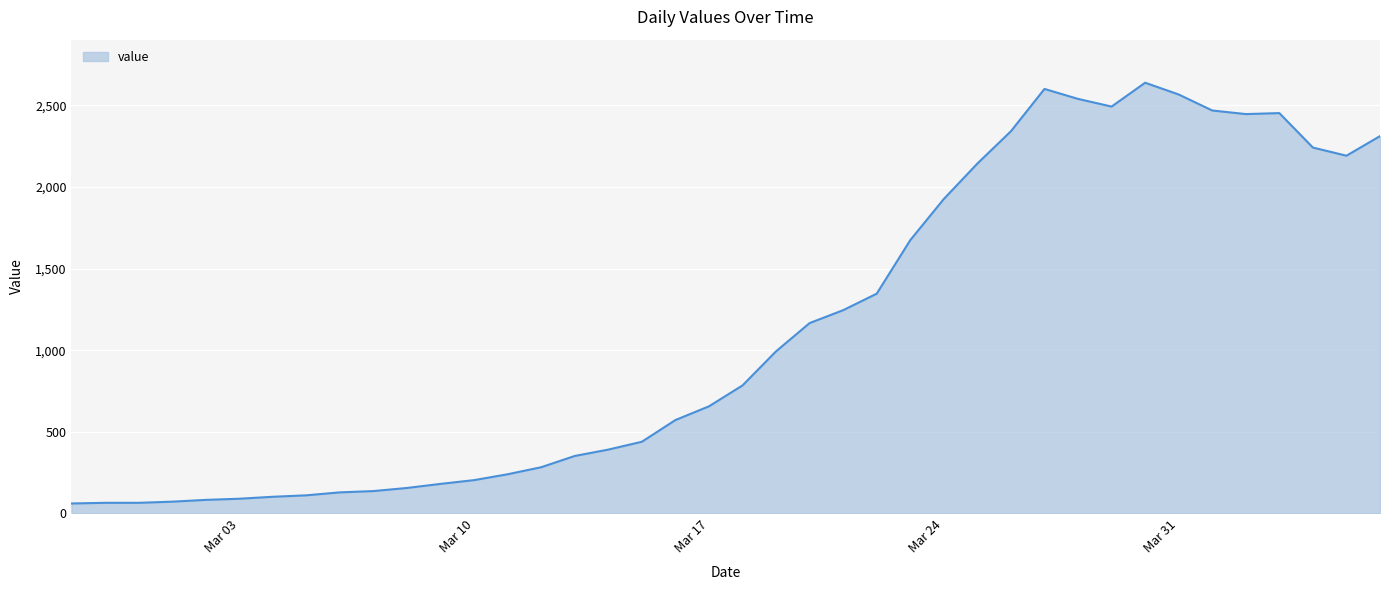

What is the greatest value displayed?

2638